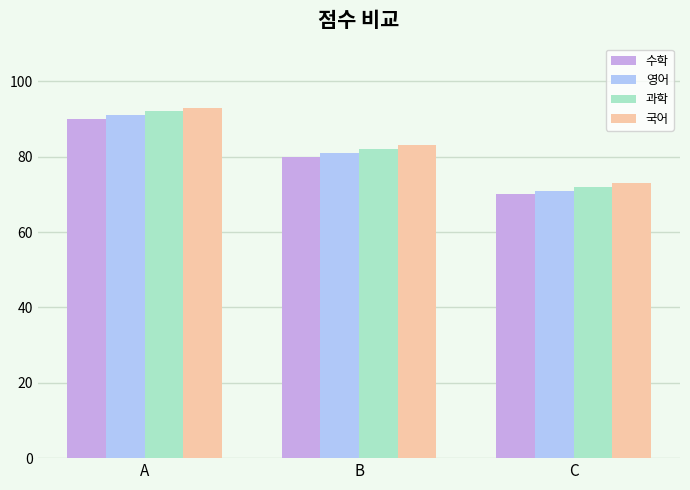

Rank the series by their maximum value, from lowest to highest.

수학, 영어, 과학, 국어